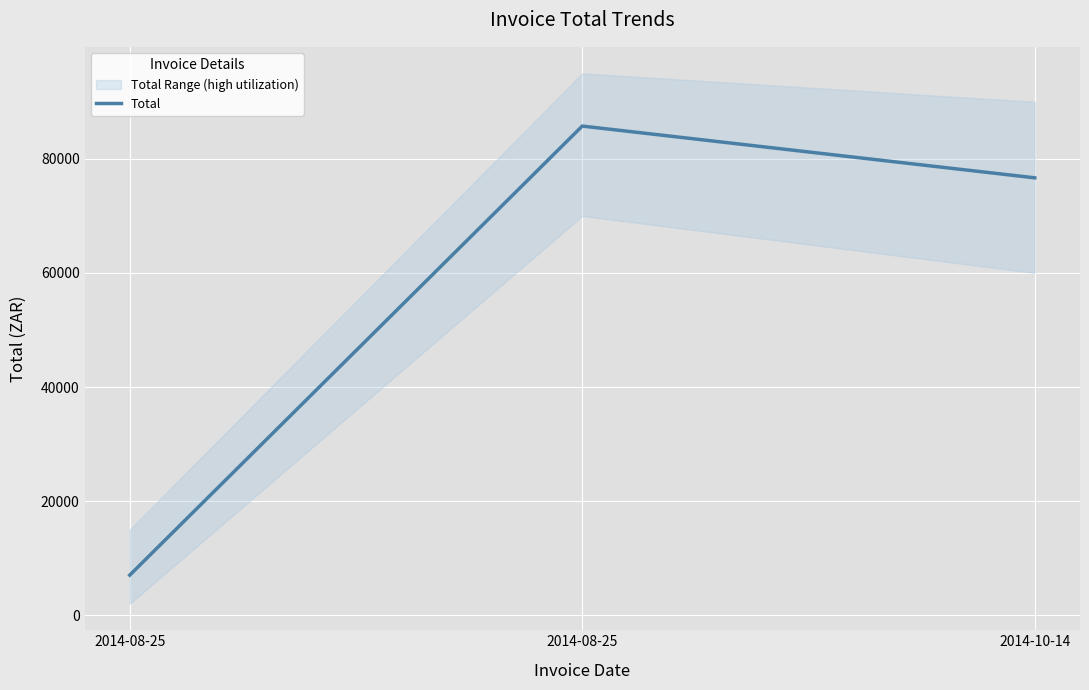

Which category has the highest value across all series?

2014-08-25